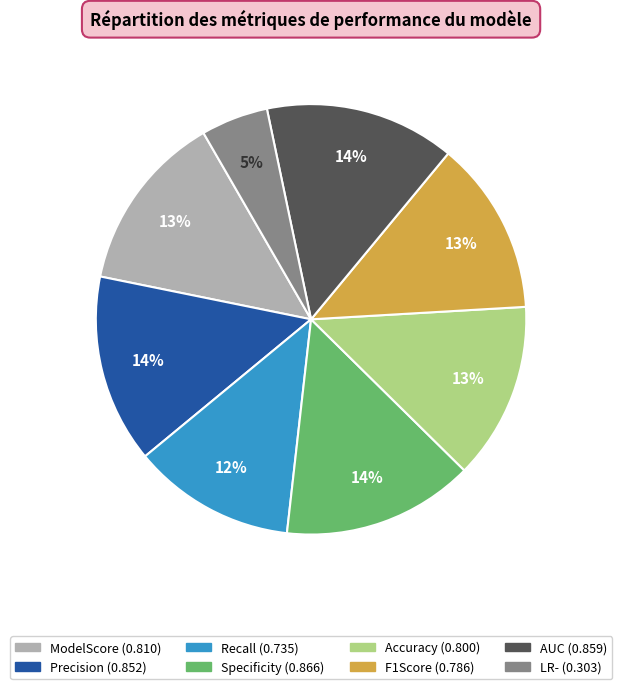

Count the number of slices in the pie.

8